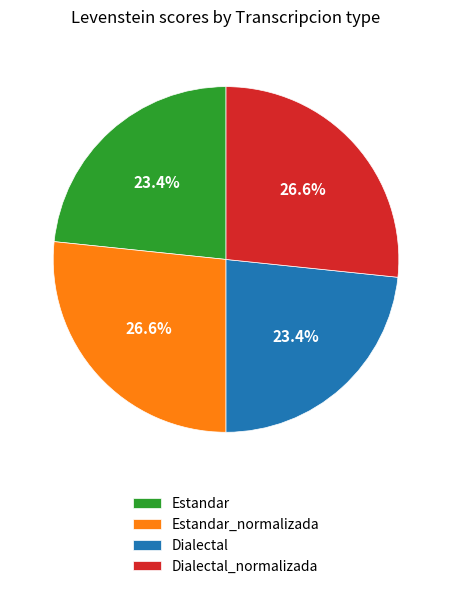

What is the total percentage of Estandar and Estandar_normalizada?

50.0%